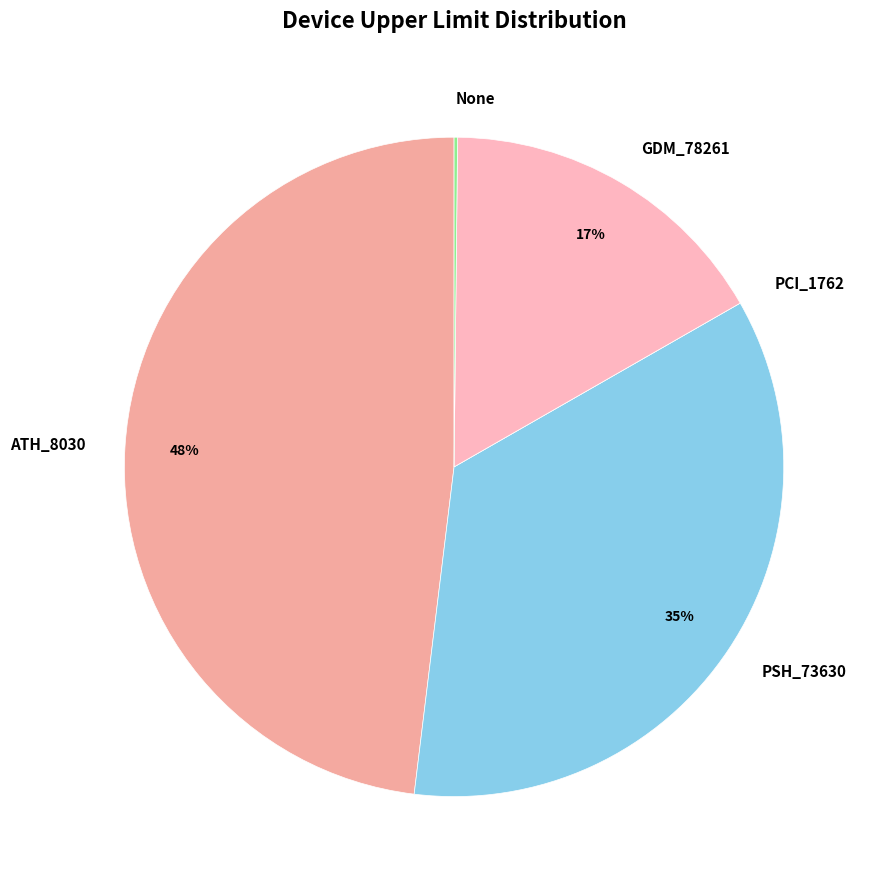

To the nearest percent, what is the average slice percentage?

20%